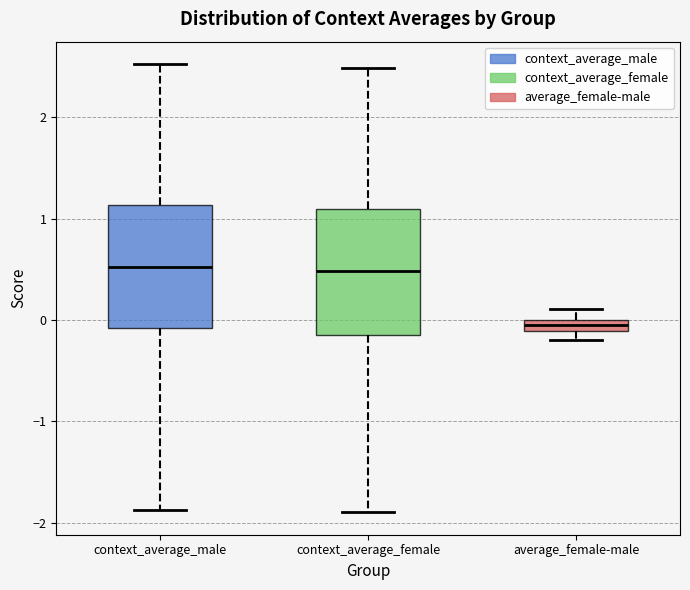

Where is the lower edge of the box for context_average_male on the y-axis? The values are not printed on the chart, so give them approximately, as read against the axis.

-0.1